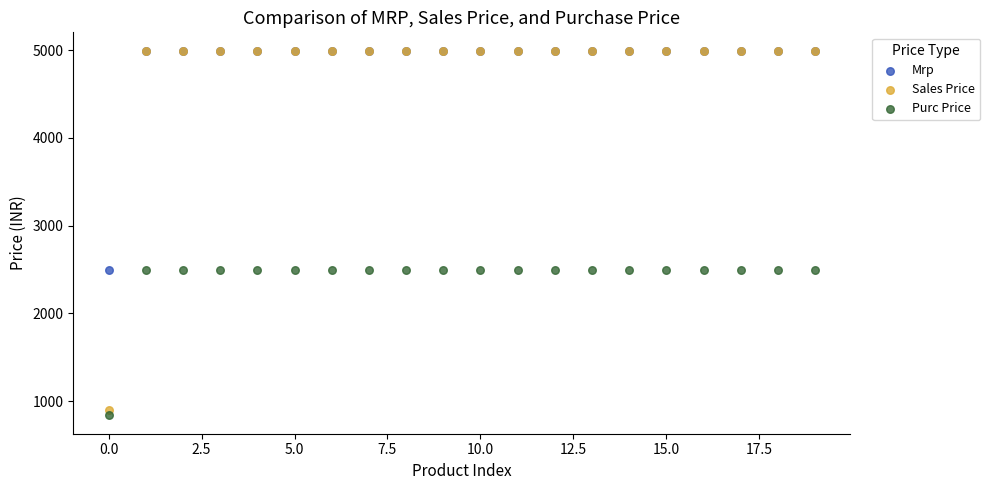

What are all the series names shown in the legend?

Mrp, Sales Price, Purc Price